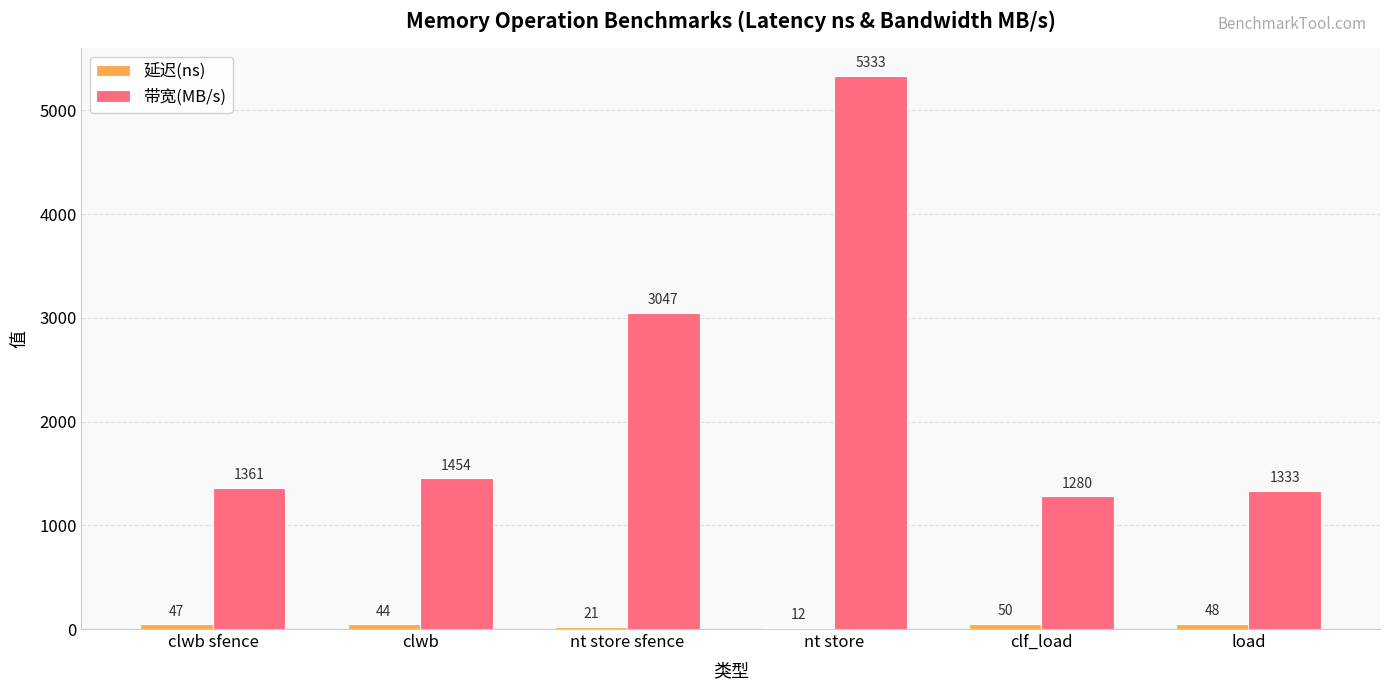

What is the total value across all series at clf_load?

1330